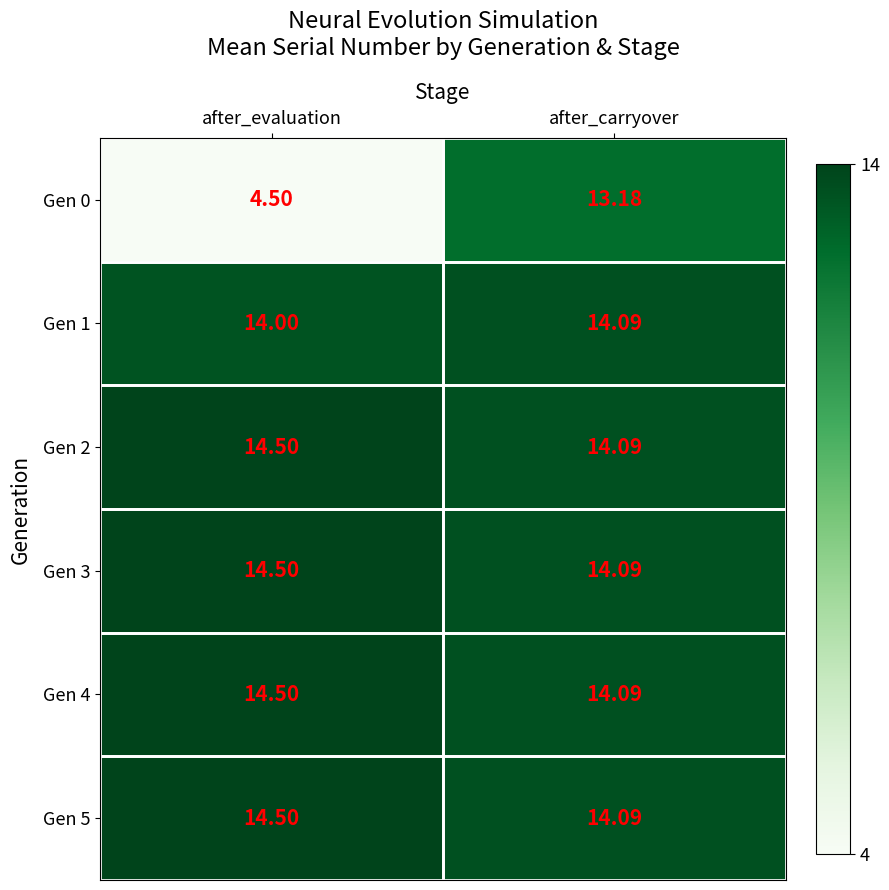

At which category is the sum across all series the highest?

after_carryover